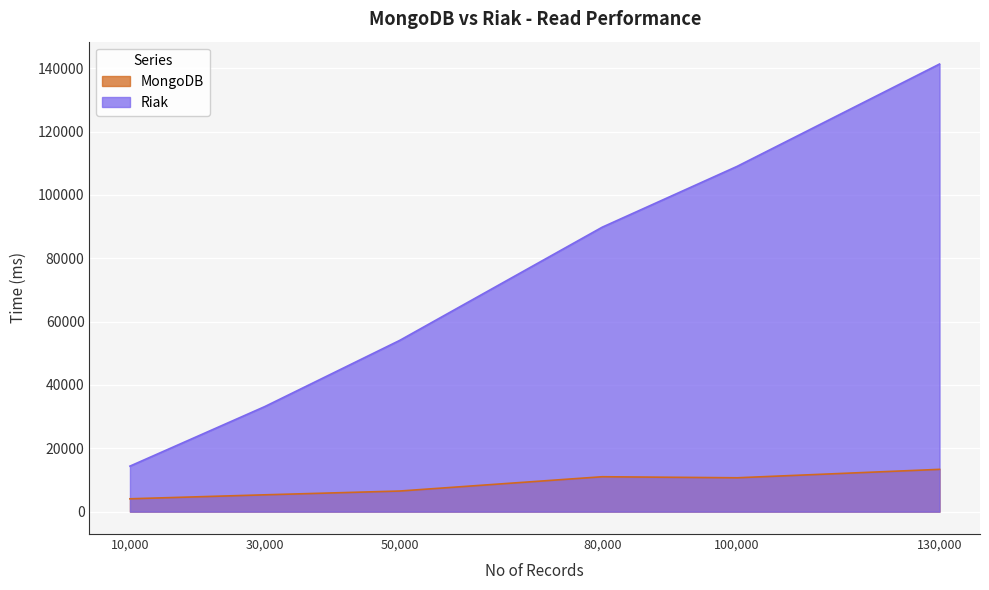

What are all the series names shown in the legend?

MongoDB, Riak